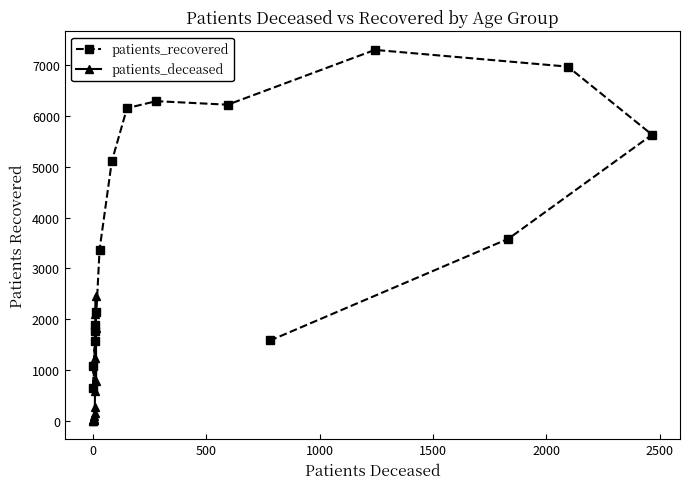

True or false: patients_recovered has more than 2 points higher than both neighbors.

False